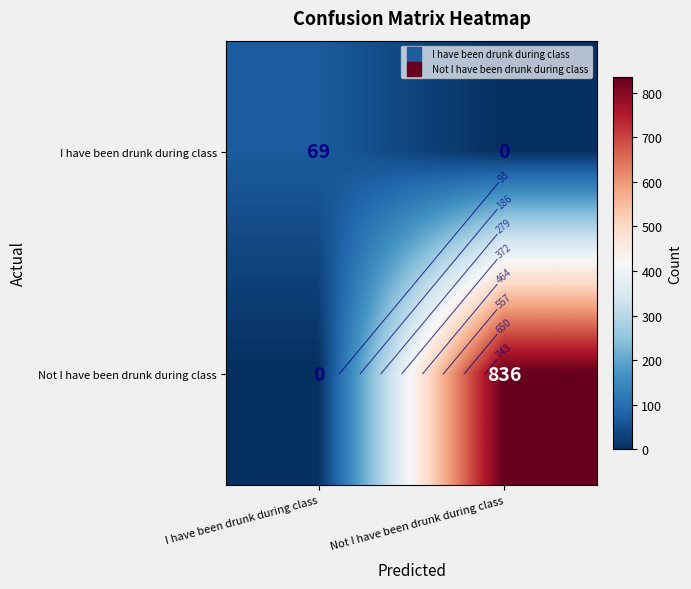

Rank the series by their maximum value, from highest to lowest.

Not I have been drunk during class, I have been drunk during class